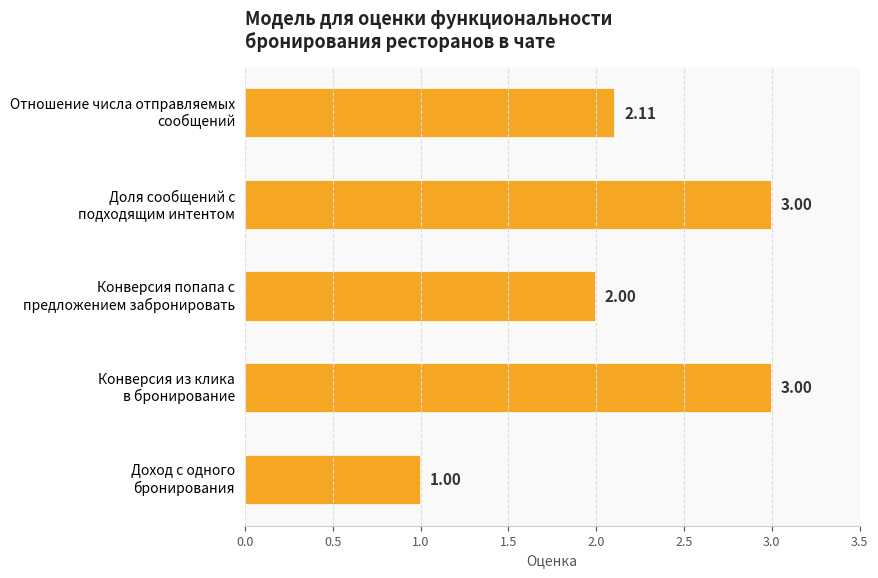

What is the difference between the maximum and second lowest values?

1.0